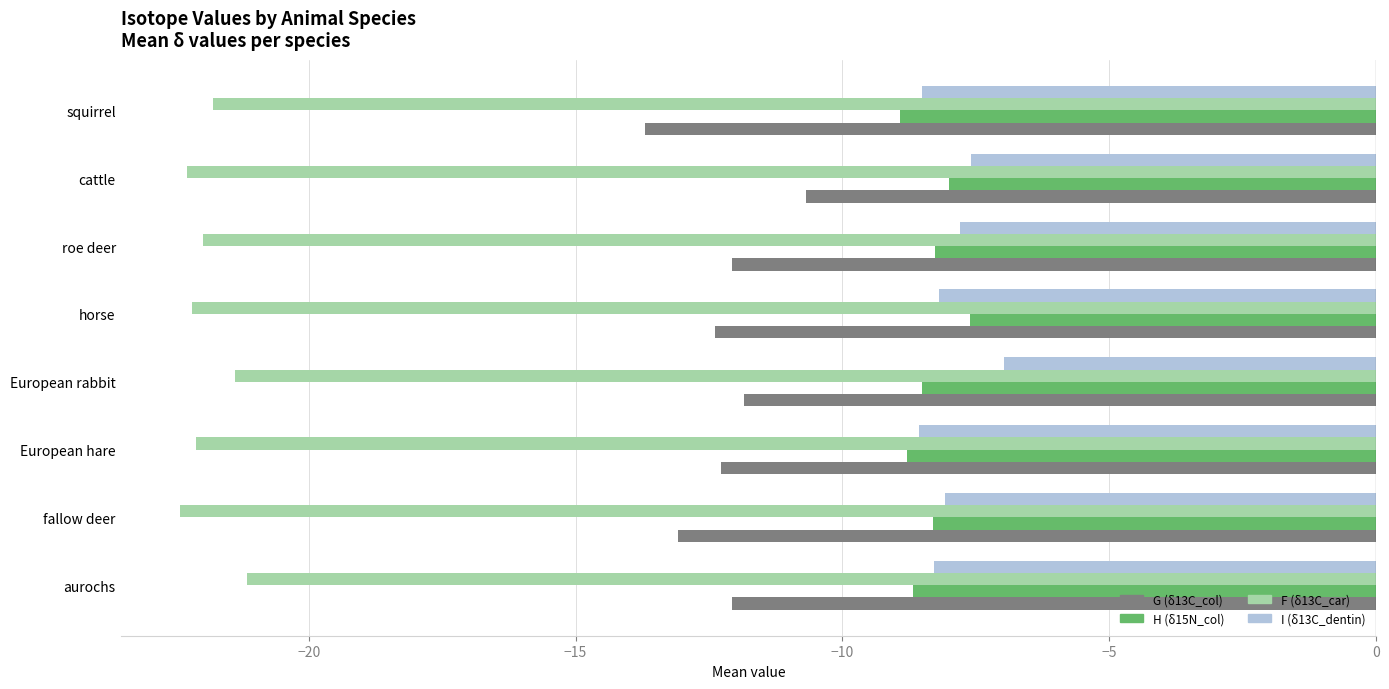

List the series in order of their peak value, lowest first.

F (δ13C_car), G (δ13C_col), H (δ15N_col), I (δ13C_dentin)